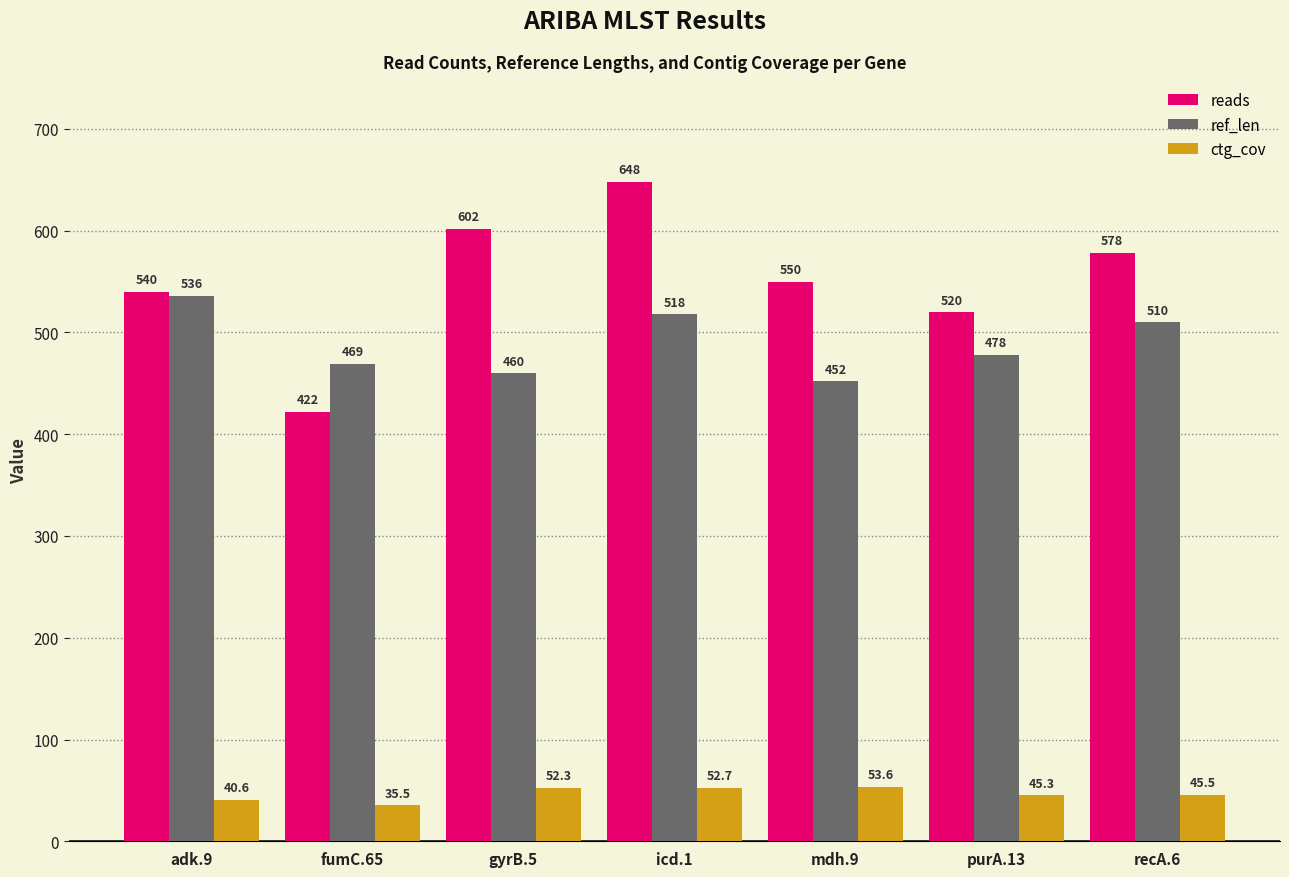

The ref_len series shows 452.0 at mdh.9. True or false?

True